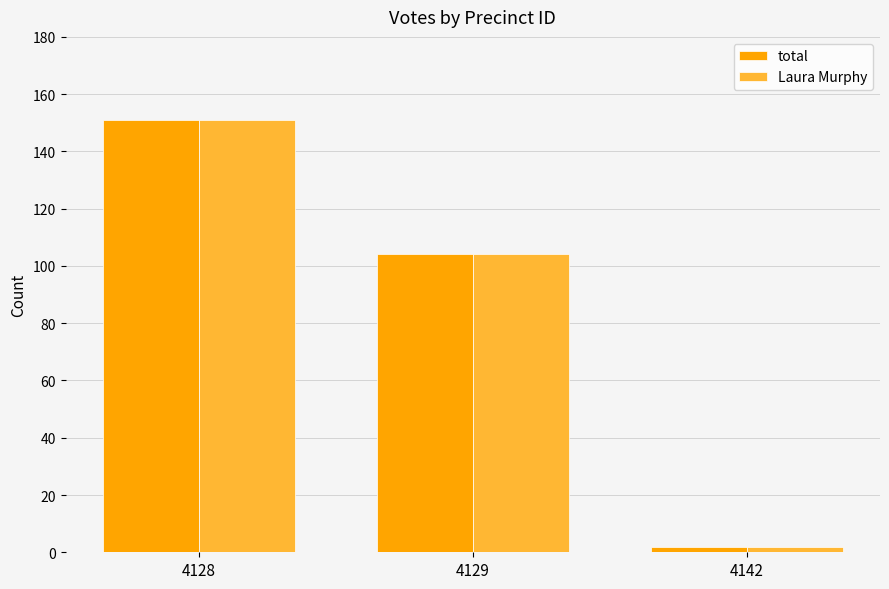

What is the difference between the total values at 4142 and 4128?

149